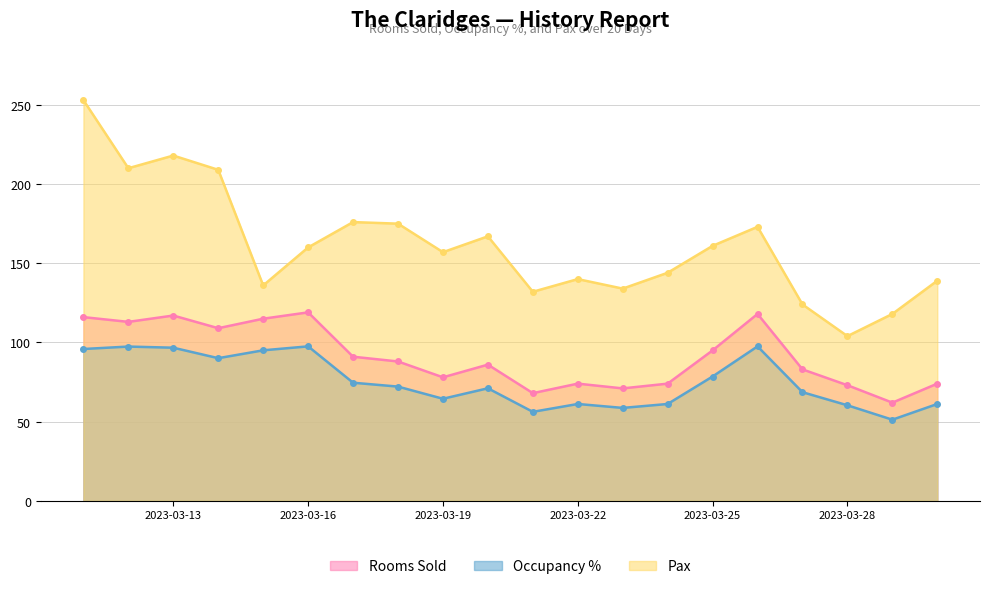

How many lines are shown in the chart?

3